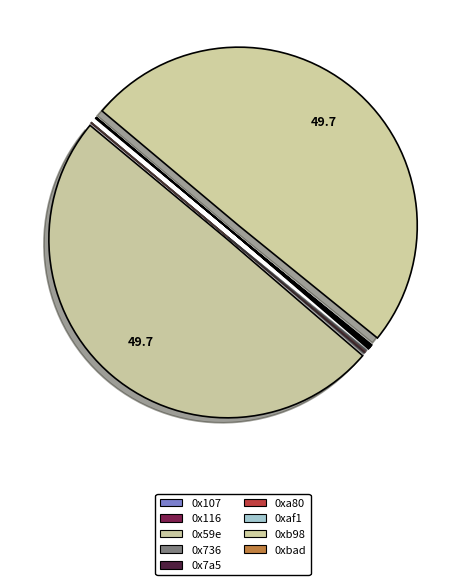

Is it true that 0xbad is 0% of the pie?

True